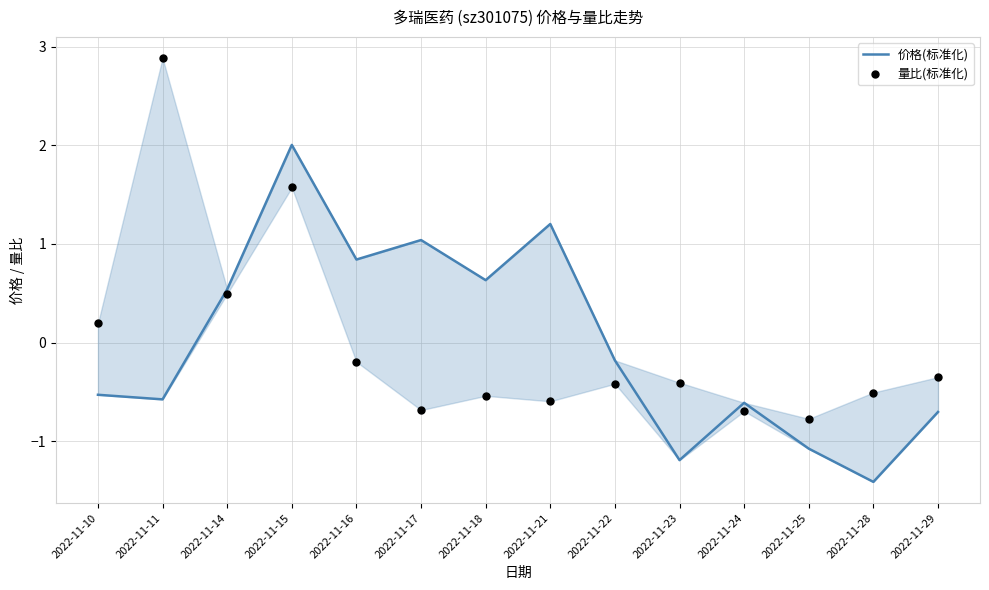

What is the total value across all series at 2022-11-29?

-1.1